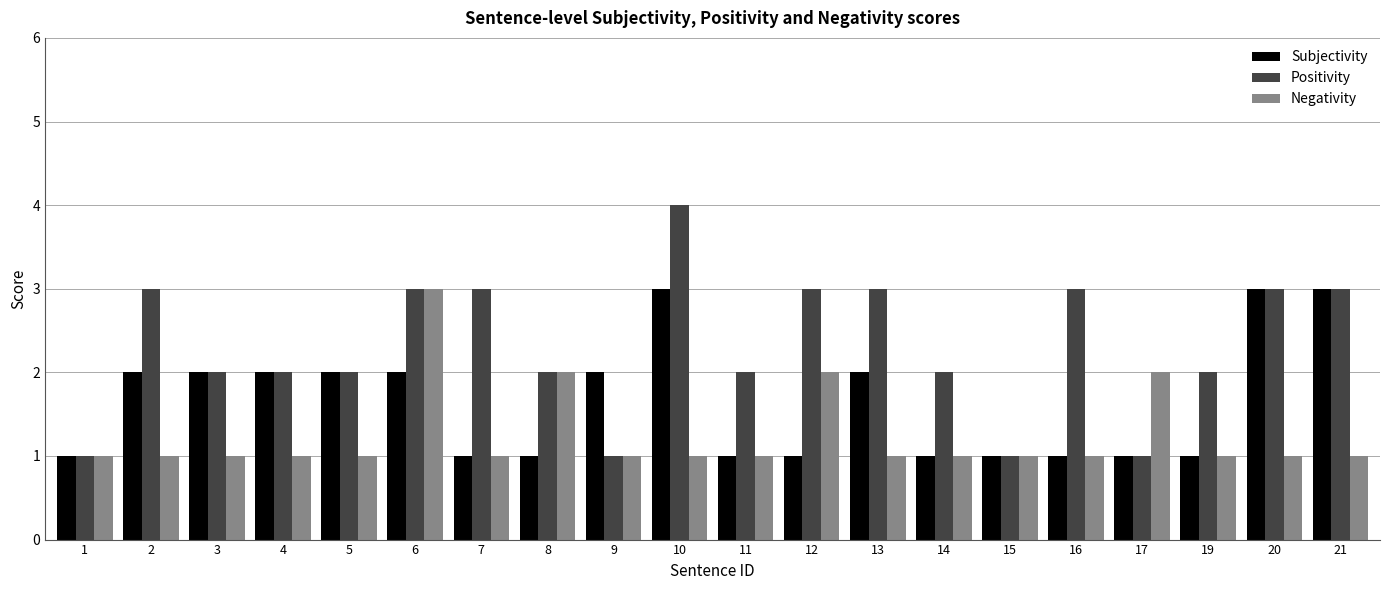

Does the chart contain stacked bars?

No